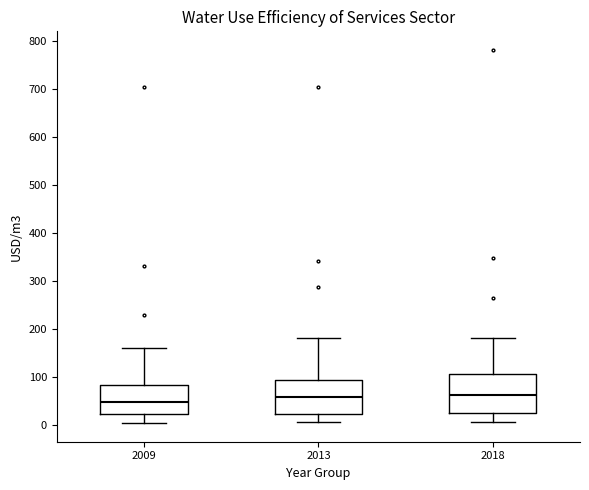

Which box is the tallest, from its lower edge to its upper edge?

2018